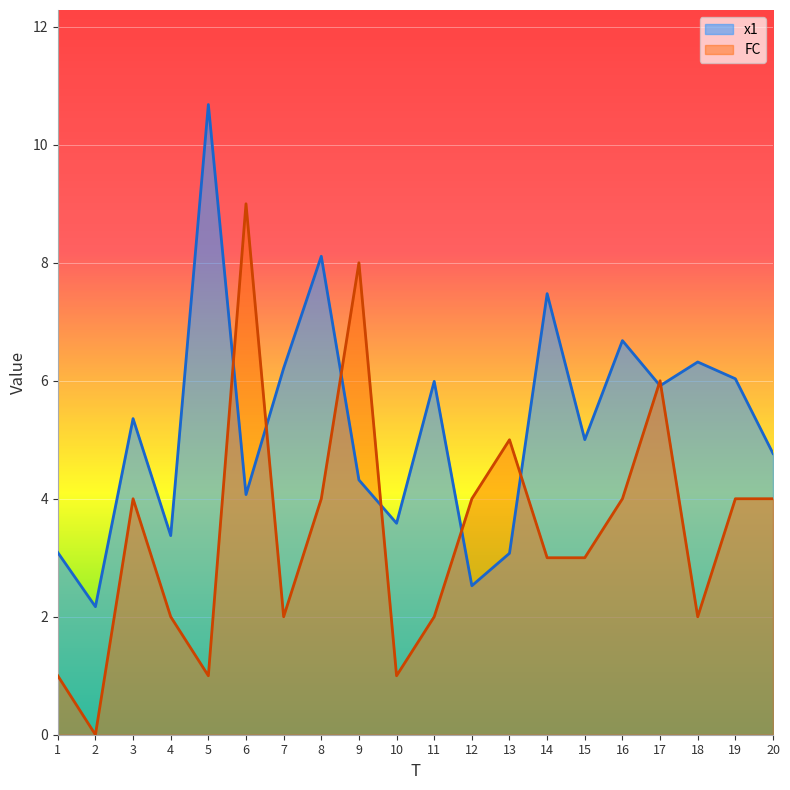

What is the average value of the x1 series?

5.2